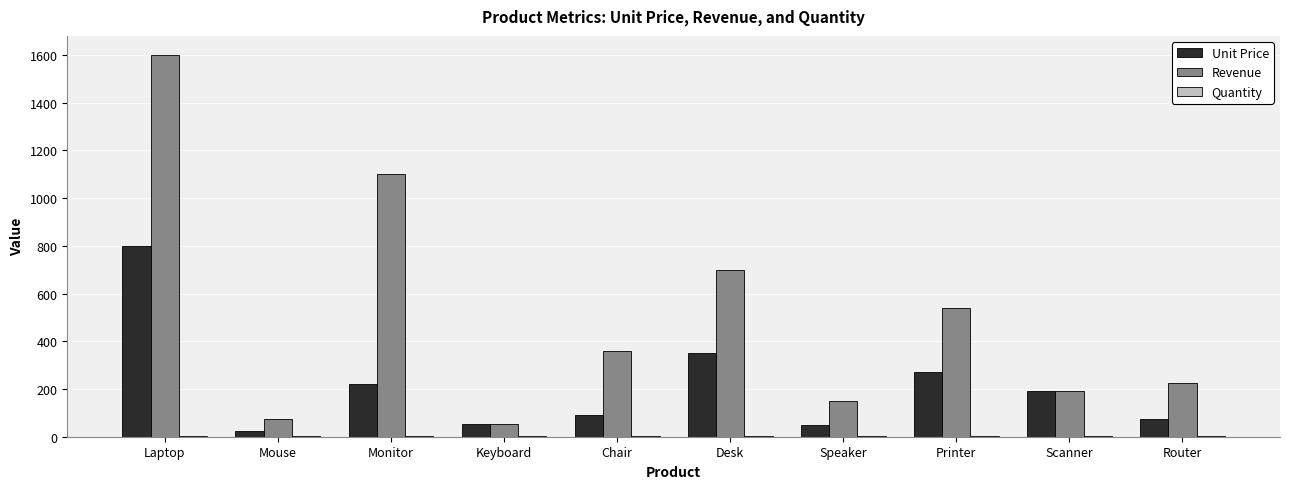

Which category has the highest value in the Revenue series?

Laptop